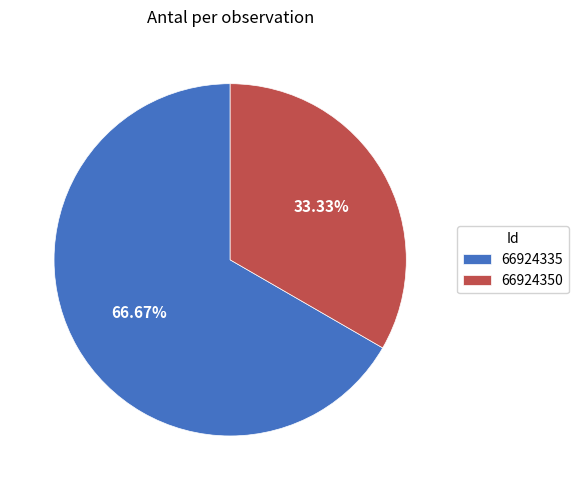

Is it true that 66924350 is 48% of the pie?

False